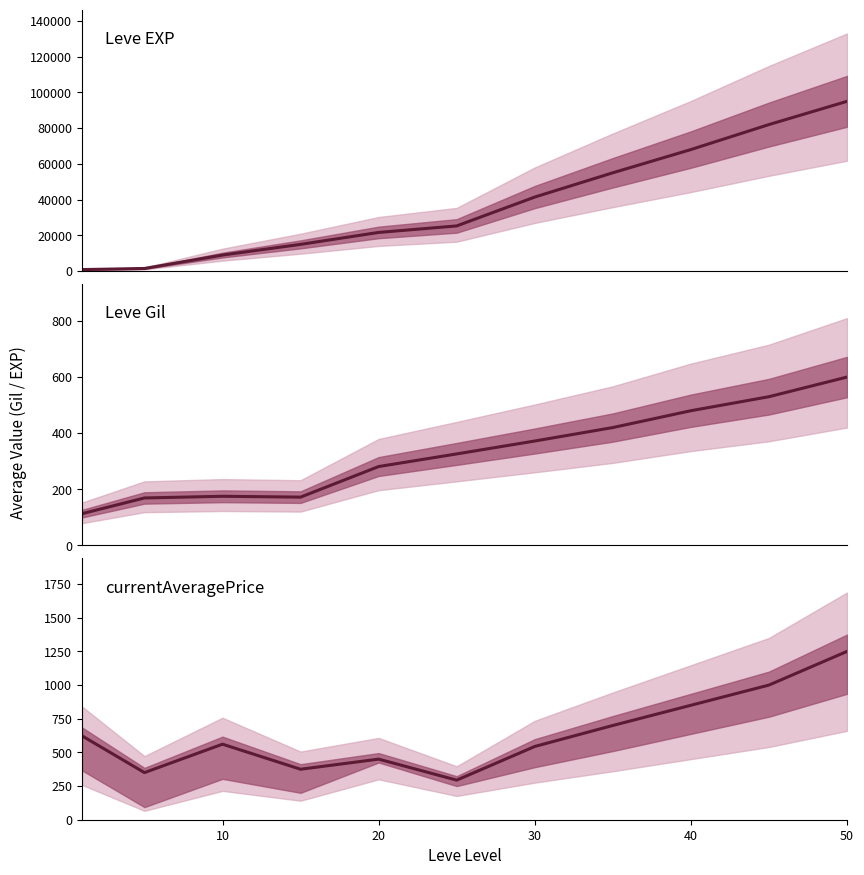

What are all the series names shown in the legend?

Leve EXP, Leve Gil, currentAveragePrice